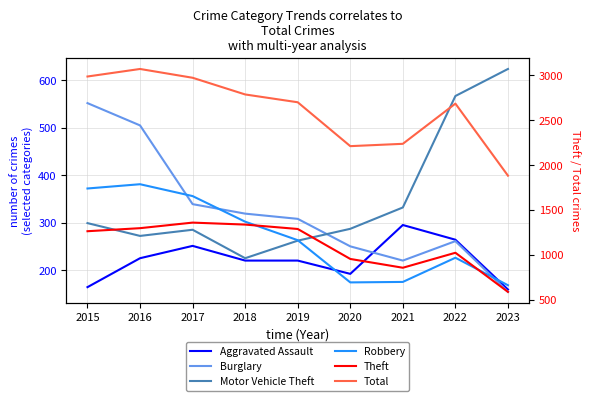

What is the value of the Burglary point at the 2nd from the left?

505